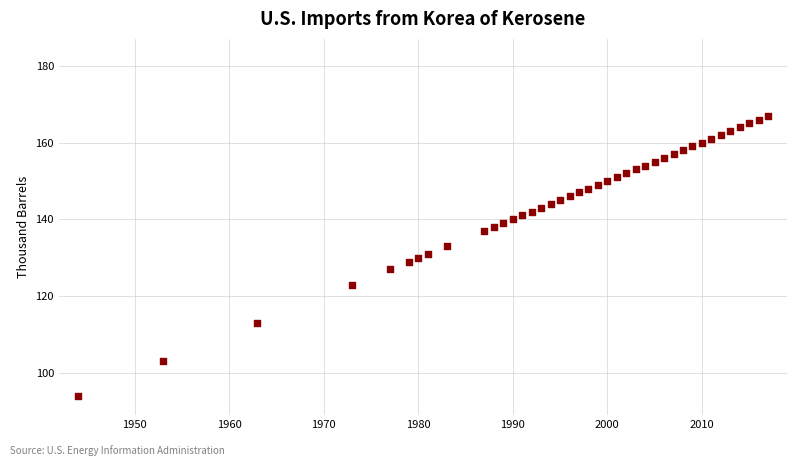

What is the range of X values (max minus min)?

73